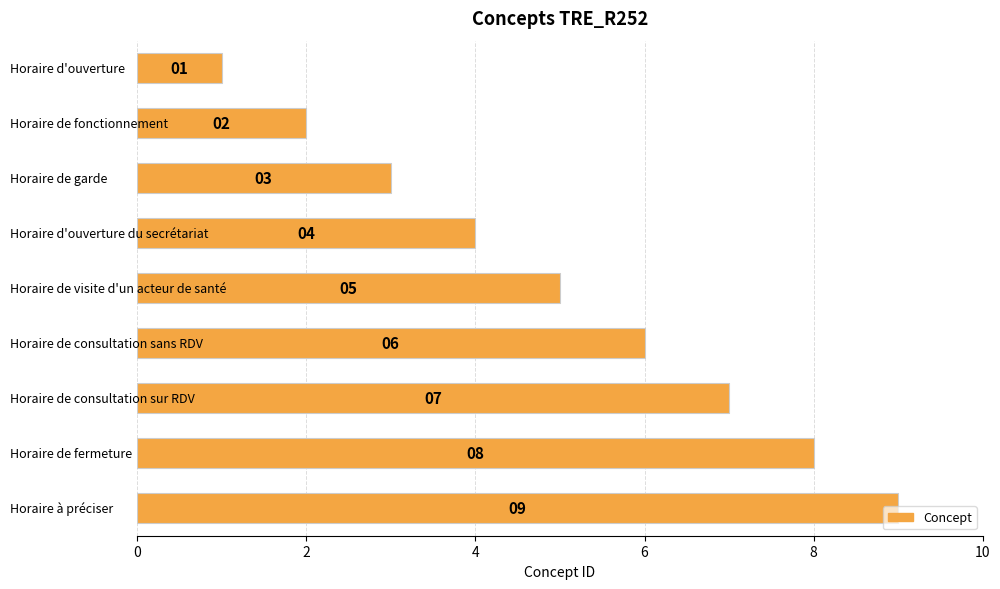

What is the value of the 7th bar from the top?

7